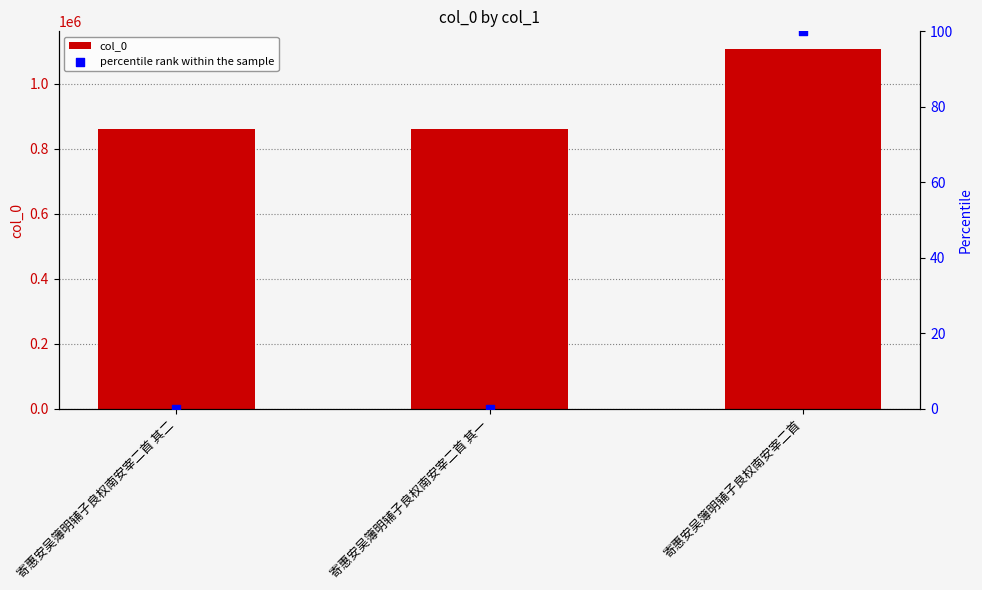

At how many categories does at least one series exceed 278529?

3